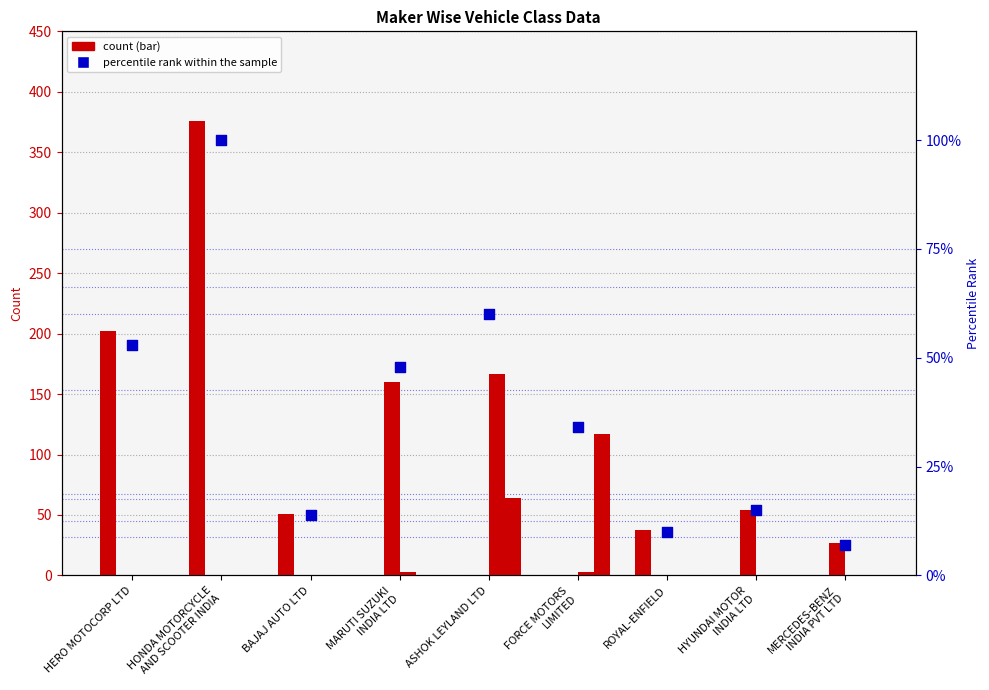

At which category is the sum across all series the highest?

HONDA MOTORCYCLE
AND SCOOTER INDIA